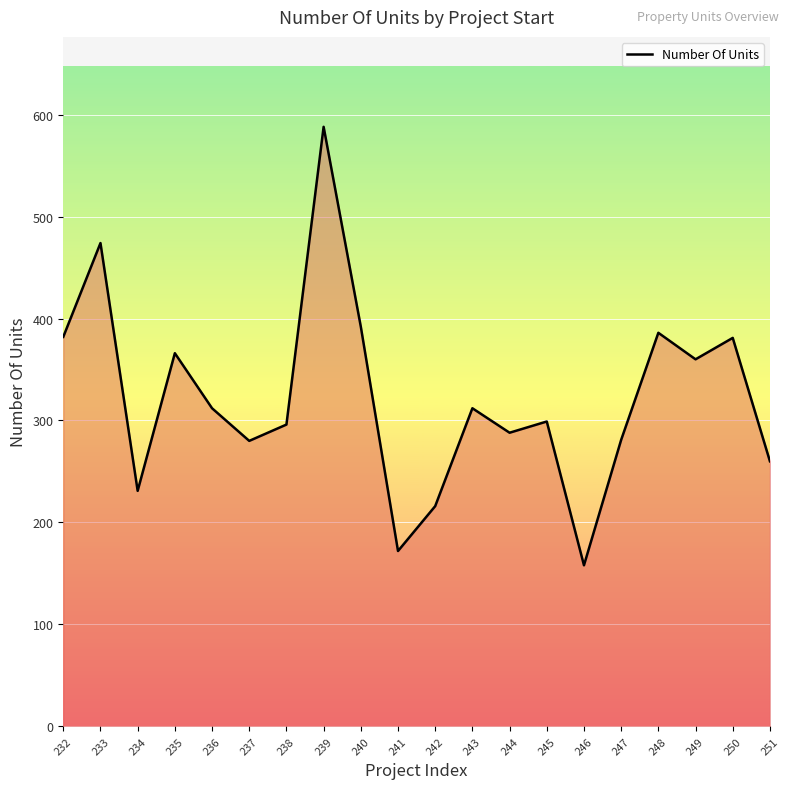

What is the change in value from 238 to 243?

+16